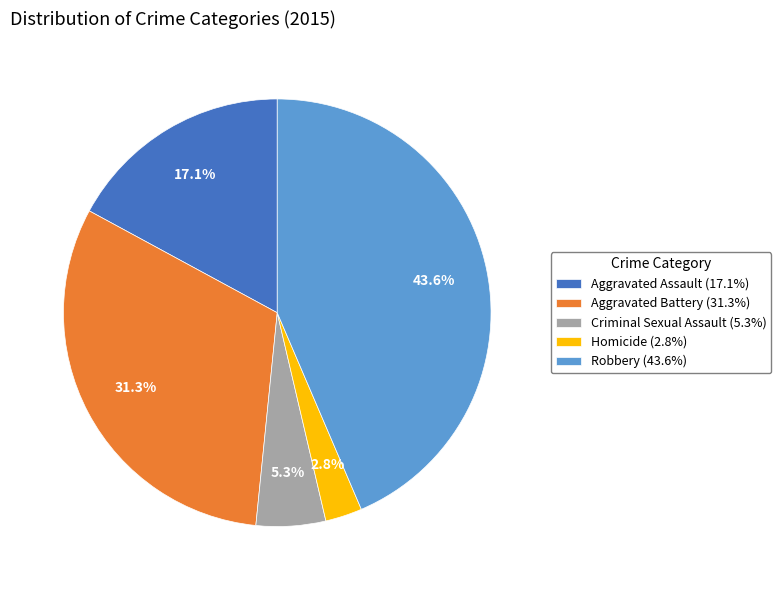

The Aggravated Assault slice represents 17% of the pie. True or false?

True